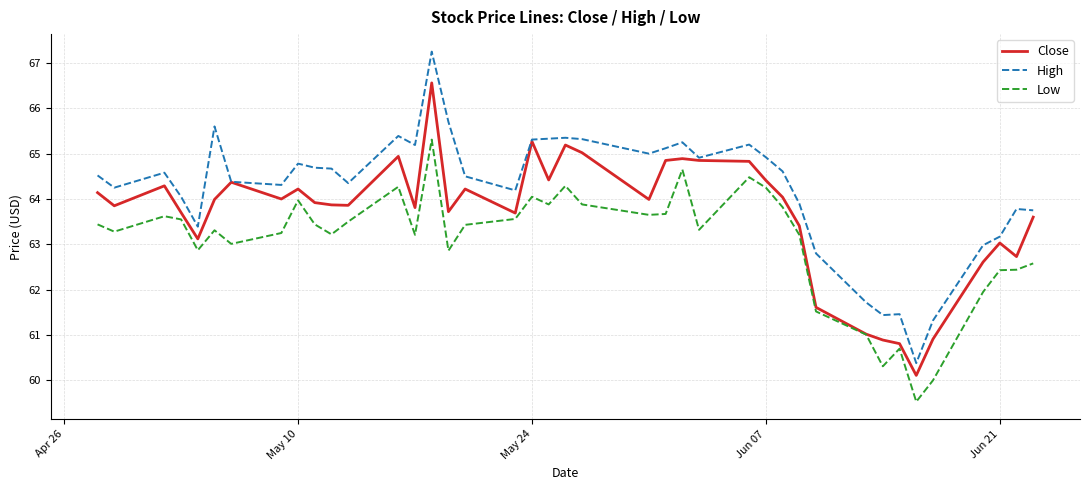

True or false: Low and High cross at least once.

False